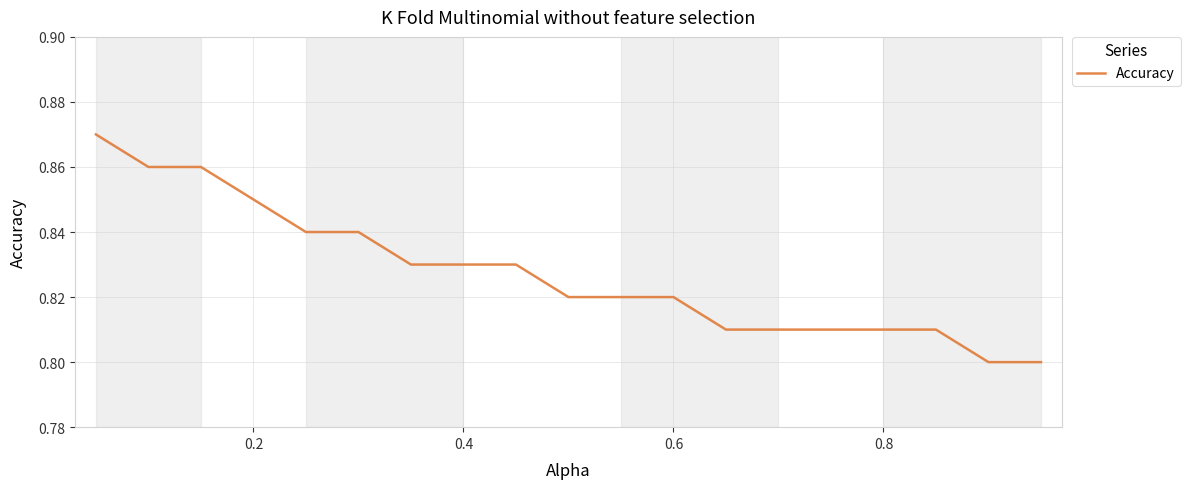

How many lines are shown in the chart?

1